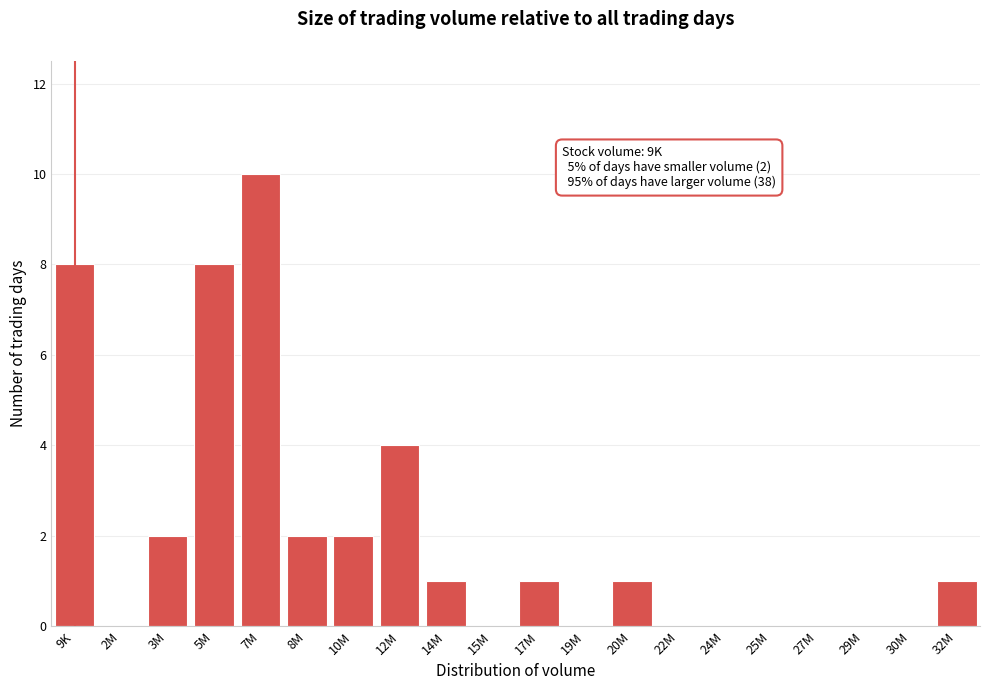

Reading right to left, list all the values displayed in this chart.

32M=1	30M=0	29M=0	27M=0	25M=0	24M=0	22M=0	20M=1	19M=0	17M=1	15M=0	14M=1	12M=4	10M=2	8M=2	7M=10	5M=8	3M=2	2M=0	9K=8